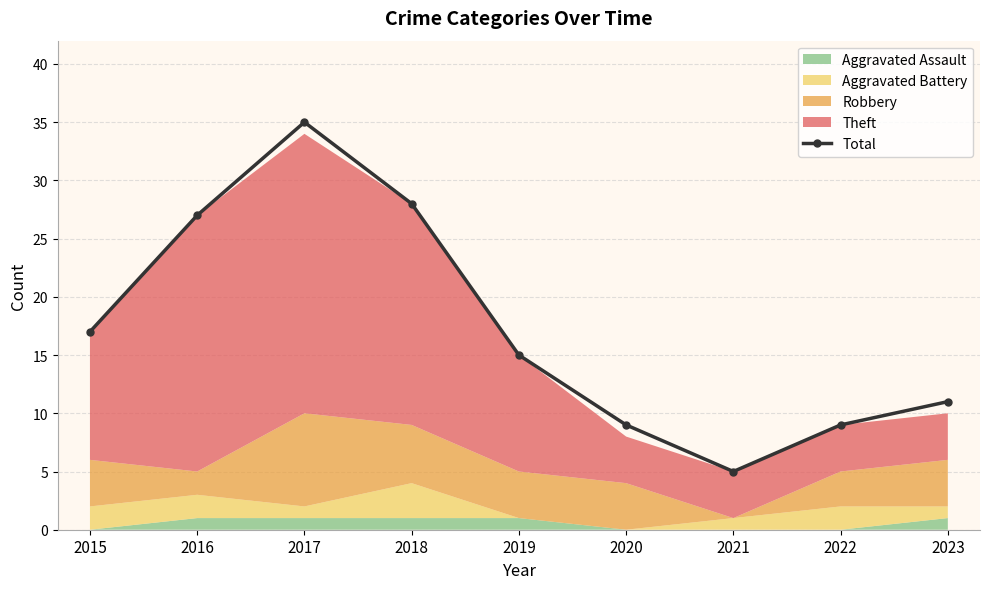

At which category does the chart reach its peak across all series?

2017